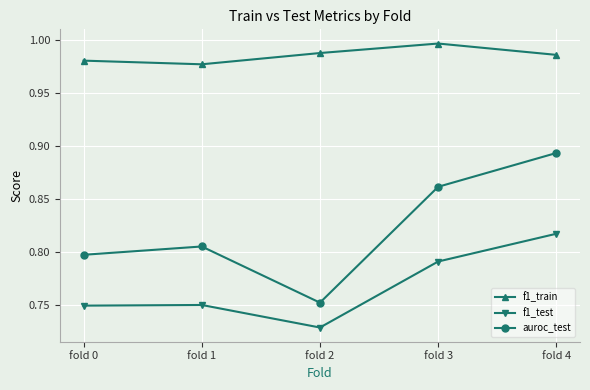

At which category does auroc_test reach its first local valley?

fold 2